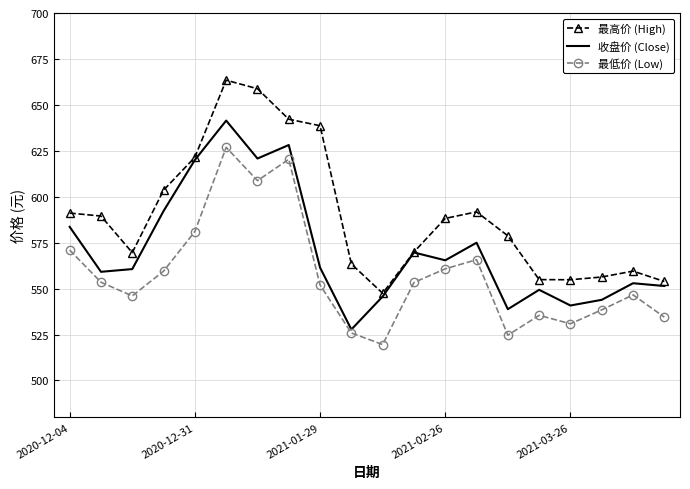

What is the sum of all 收盘价 (Close) values?

11428.3